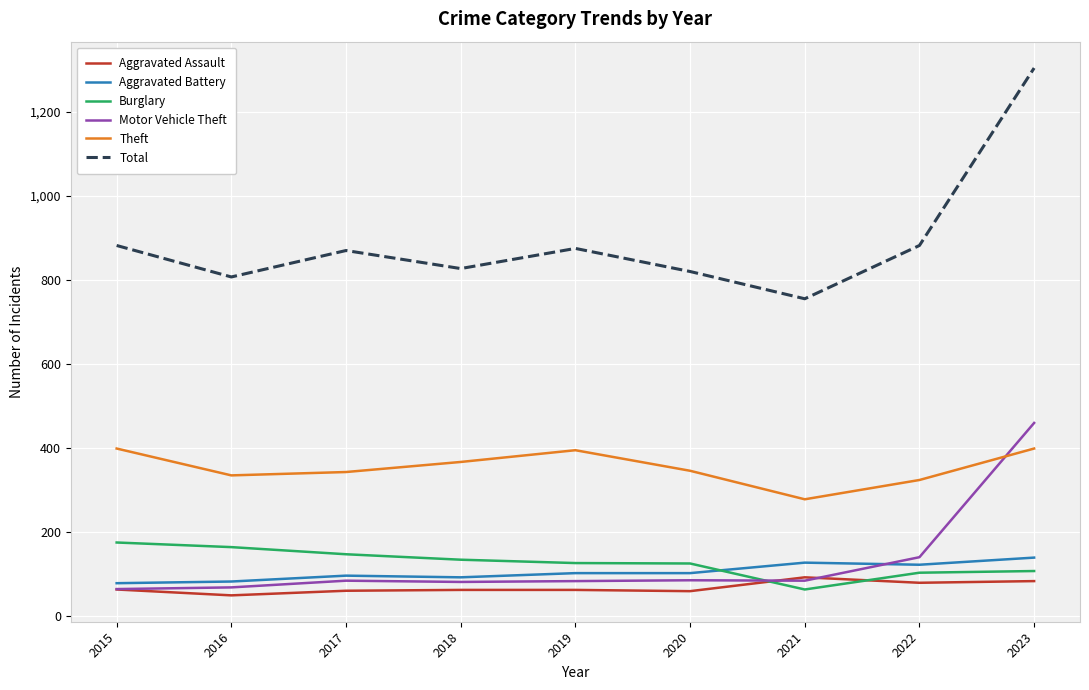

Which series has the widest spread of values?

Total